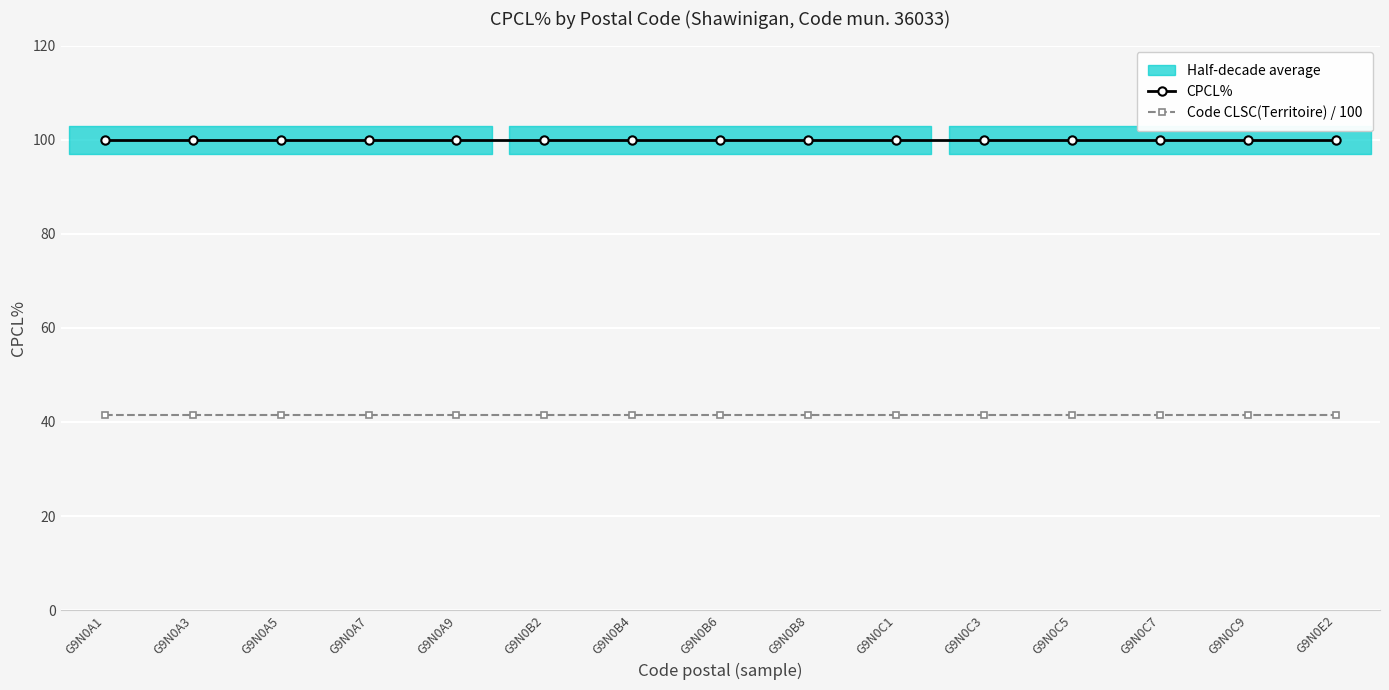

Reading left to right, what are all the values shown in this chart?

CPCL%: 100.0	100.0	100.0	100.0	100.0	100.0	100.0	100.0	100.0	100.0	100.0	100.0	100.0	100.0	100.0
Code CLSC(Territoire) / 100: 41.4	41.4	41.4	41.4	41.4	41.4	41.4	41.4	41.4	41.4	41.4	41.4	41.4	41.4	41.4